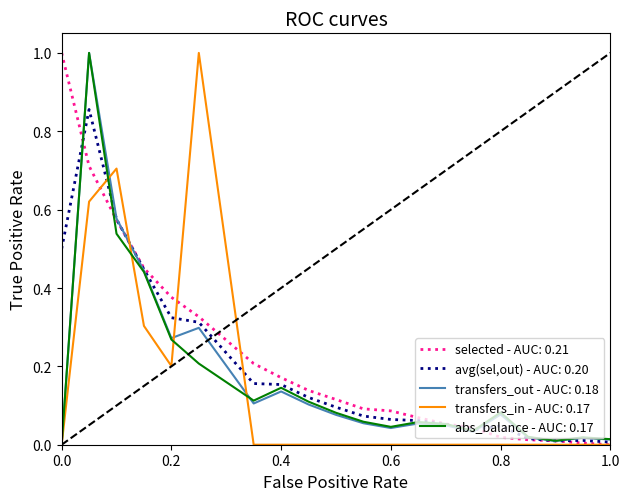

What is the greatest value displayed?

1.0